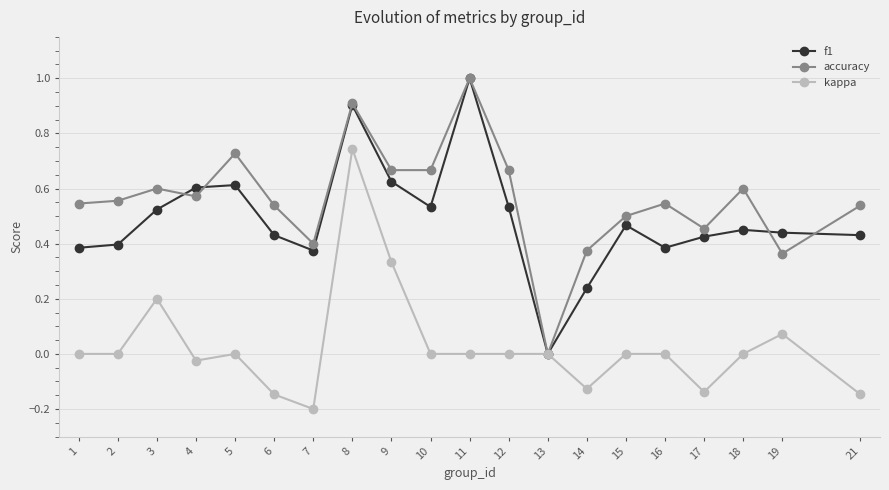

What is the difference between the maximum and minimum values in the f1 series?

1.0